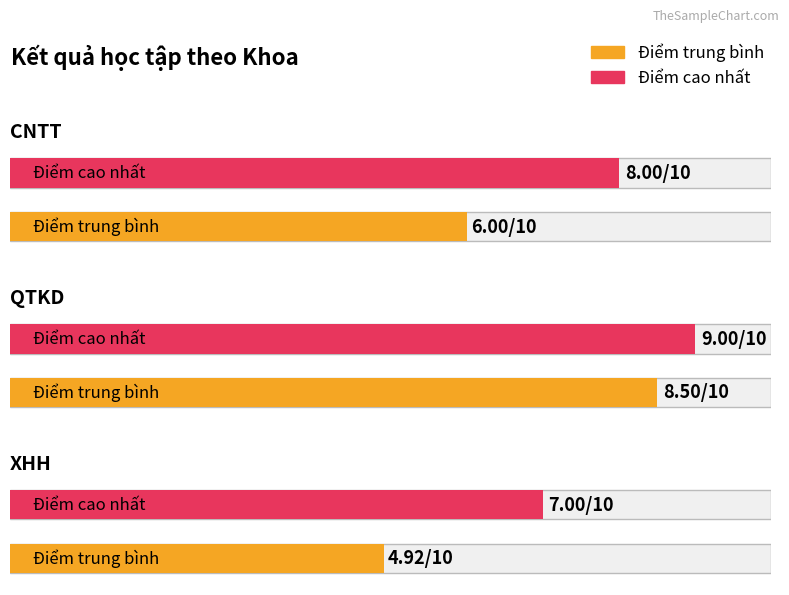

What is the label of the 2nd bar from the right?

QTKD